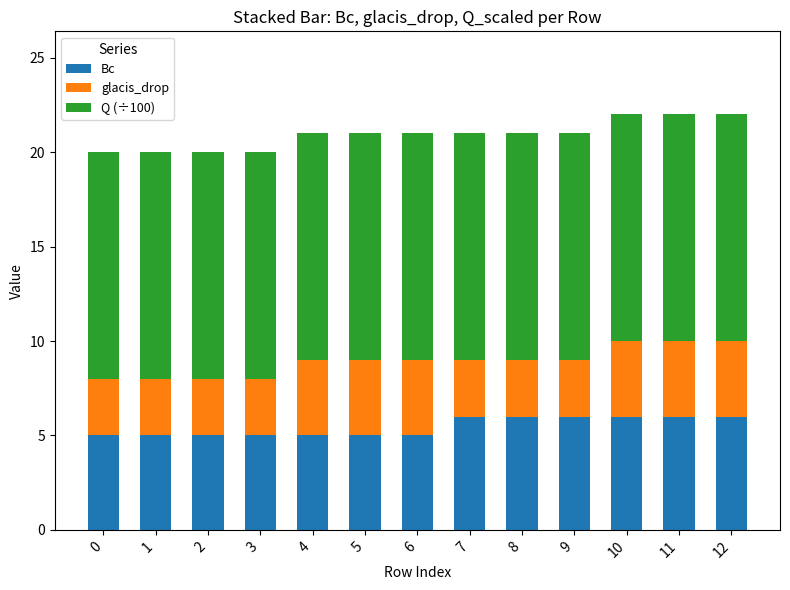

What is the lowest value of the Bc series?

5